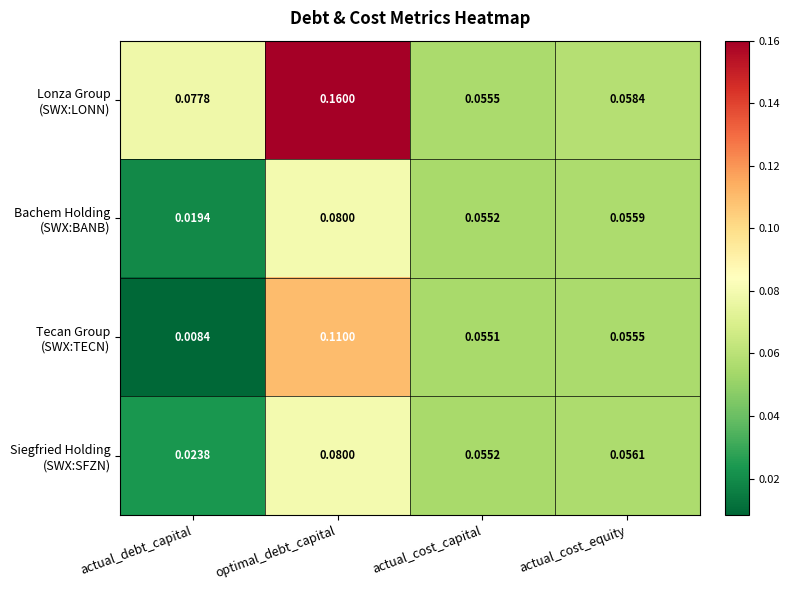

At which category does the chart reach its minimum across all series?

actual_debt_capital